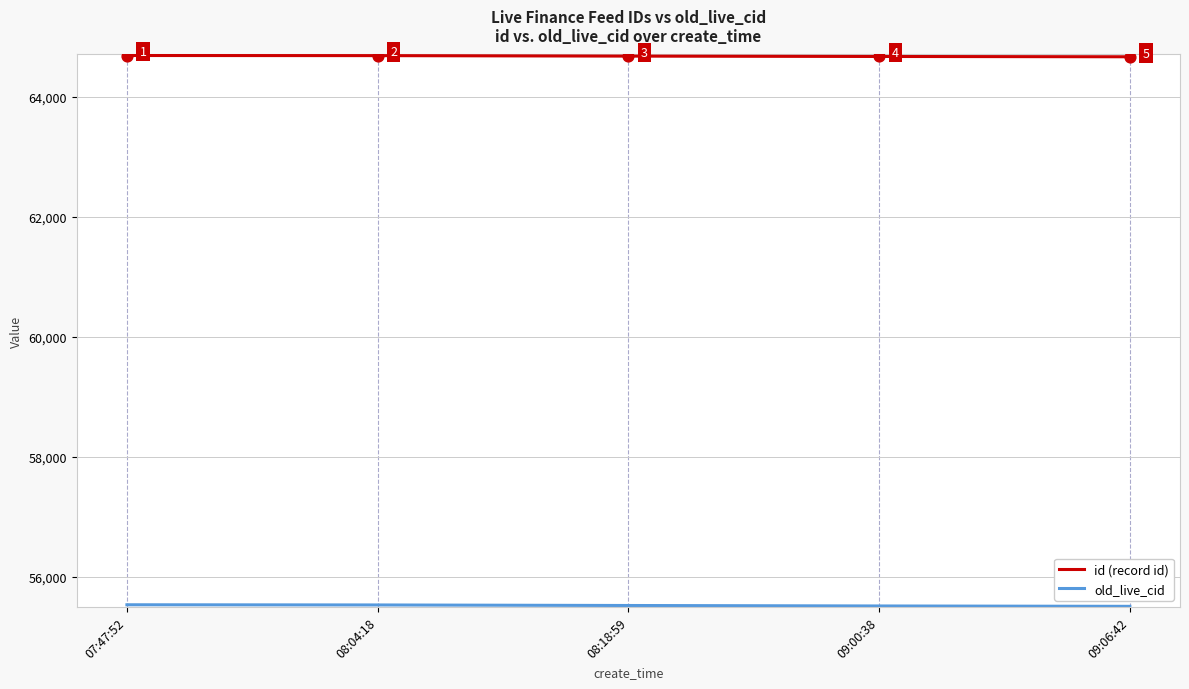

What is the difference between the highest and lowest values at 09:00:38?

9149